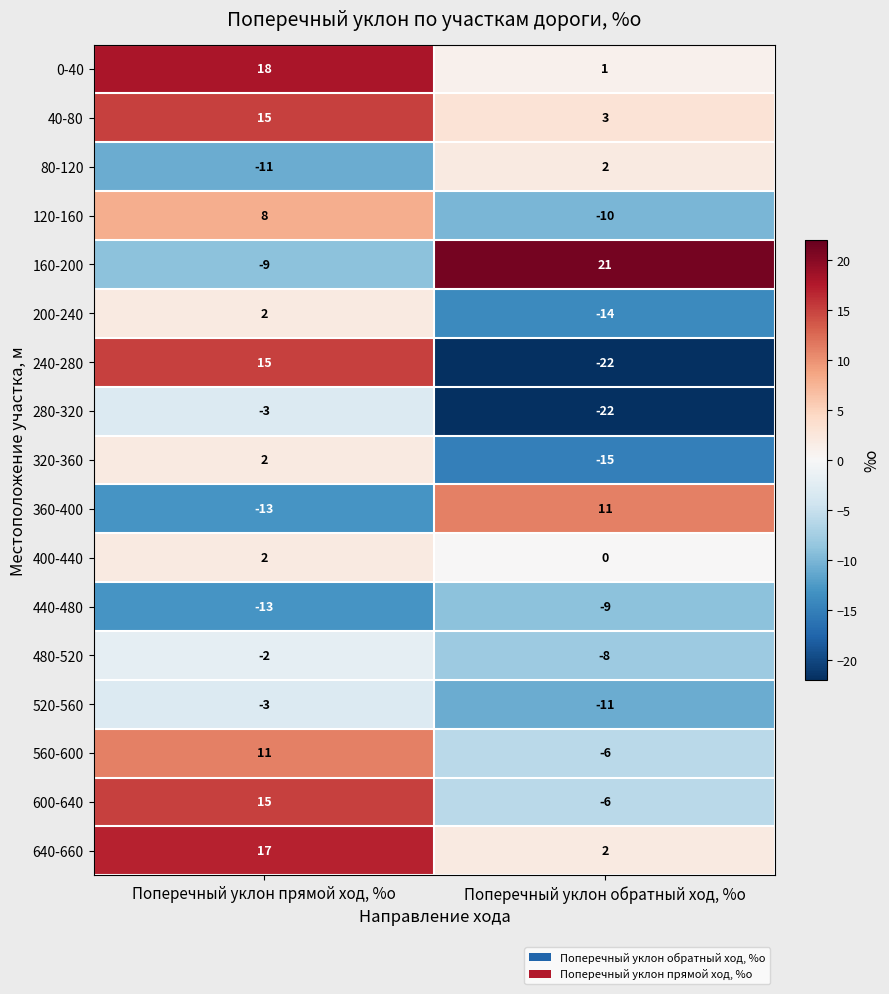

The value of 280-320 at Поперечный уклон обратный ход, %о is -6. True or false?

False